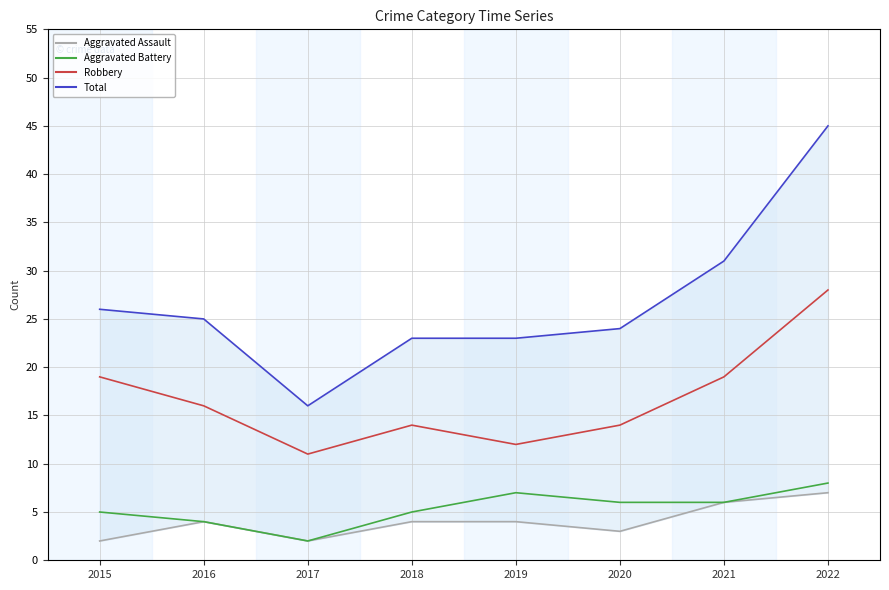

True or false: Total and Aggravated Battery cross at least once.

False